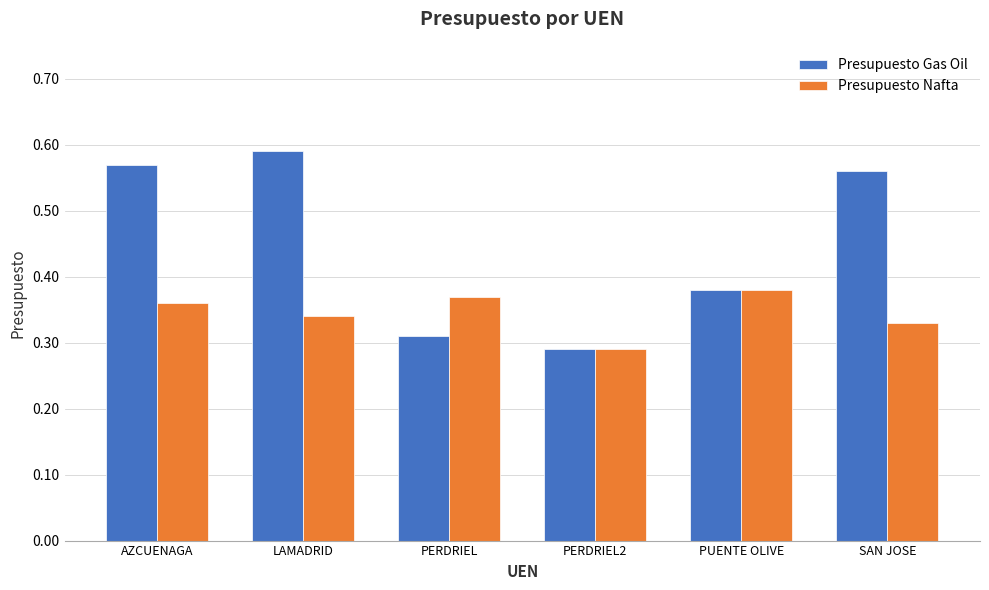

The value of Presupuesto Gas Oil at LAMADRID is 0.2. True or false?

False